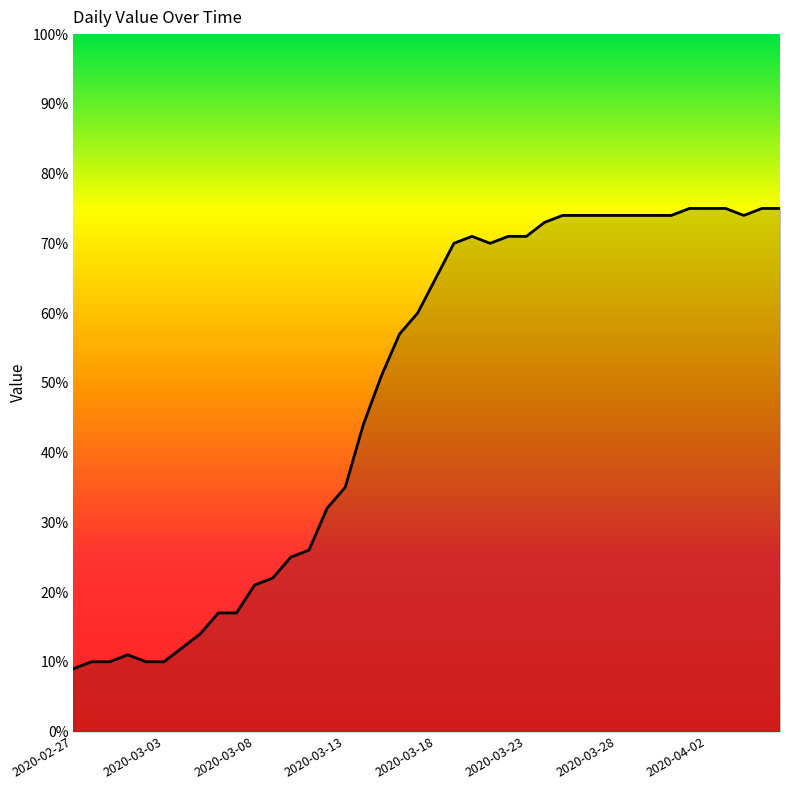

What is the difference between the second highest and minimum values?

66